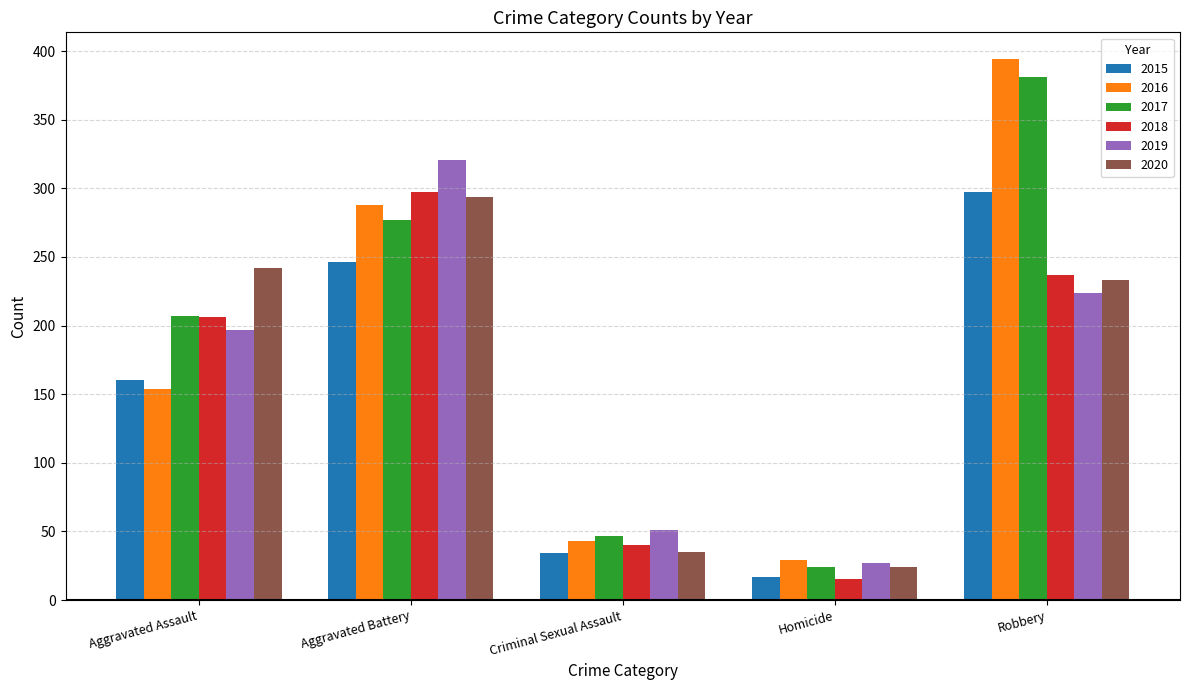

Reading left to right, transcribe all the data shown in this chart.

2015: Aggravated Assault=160	Aggravated Battery=246	Criminal Sexual Assault=34	Homicide=17	Robbery=297
2016: Aggravated Assault=154	Aggravated Battery=288	Criminal Sexual Assault=43	Homicide=29	Robbery=394
2017: Aggravated Assault=207	Aggravated Battery=277	Criminal Sexual Assault=47	Homicide=24	Robbery=381
2018: Aggravated Assault=206	Aggravated Battery=297	Criminal Sexual Assault=40	Homicide=15	Robbery=237
2019: Aggravated Assault=197	Aggravated Battery=321	Criminal Sexual Assault=51	Homicide=27	Robbery=224
2020: Aggravated Assault=242	Aggravated Battery=294	Criminal Sexual Assault=35	Homicide=24	Robbery=233